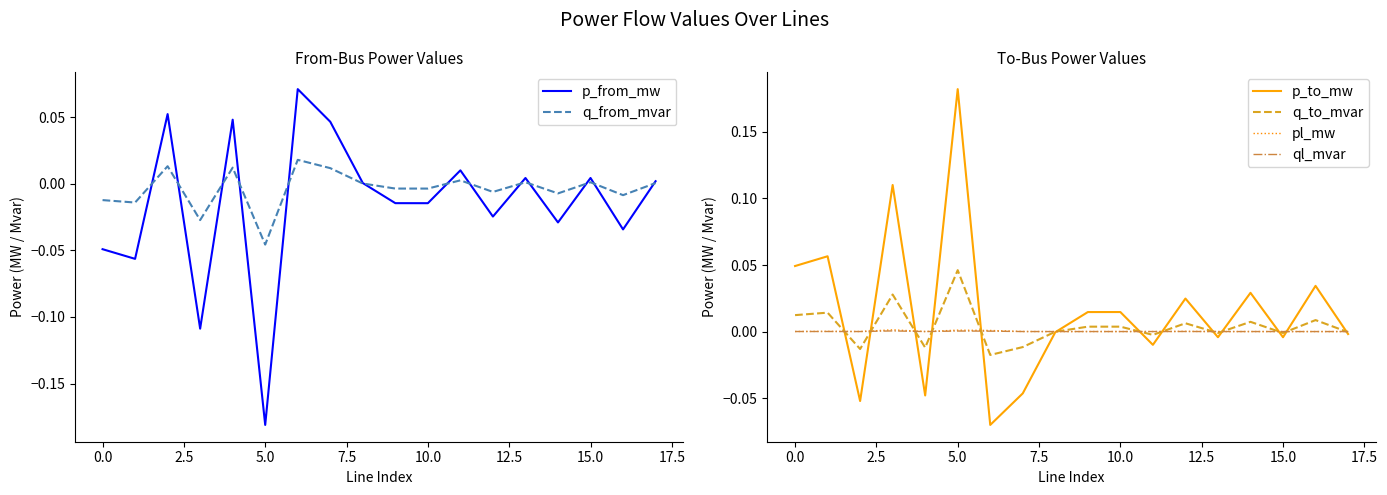

Reading right to left, extract all data points from this chart.

p_from_mw: 0.0	-0.0	0.0	-0.0	0.0	-0.0	0.0	-0.0	-0.0	0.0	0.0	0.1	-0.2	0.0	-0.1	0.1	-0.1	-0.0
q_from_mvar: 0.0	-0.0	0.0	-0.0	0.0	-0.0	0.0	-0.0	-0.0	0.0	0.0	0.0	-0.0	0.0	-0.0	0.0	-0.0	-0.0
p_to_mw: -0.0	0.0	-0.0	0.0	-0.0	0.0	-0.0	0.0	0.0	-0.0	-0.0	-0.1	0.2	-0.0	0.1	-0.1	0.1	0.0
q_to_mvar: -0.0	0.0	-0.0	0.0	-0.0	0.0	-0.0	0.0	0.0	-0.0	-0.0	-0.0	0.0	-0.0	0.0	-0.0	0.0	0.0
pl_mw: 0.0	0.0	0.0	0.0	0.0	0.0	0.0	0.0	0.0	0.0	0.0	0.0	0.0	0.0	0.0	0.0	0.0	0.0
ql_mvar: -0.0	0.0	-0.0	0.0	-0.0	0.0	0.0	0.0	0.0	-0.0	0.0	0.0	0.0	0.0	0.0	0.0	0.0	0.0